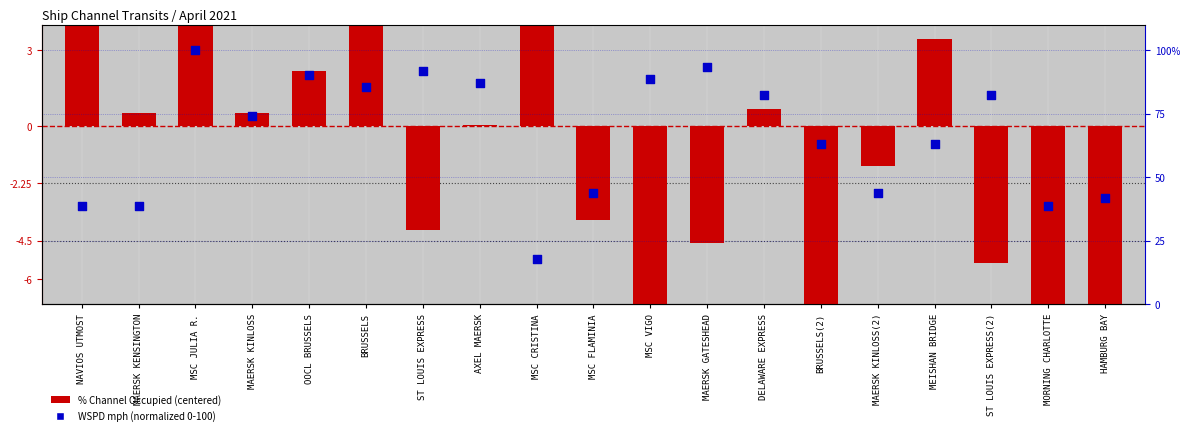

What are all the series names shown in the legend?

% Channel Occupied, WSPD mph (normalized)